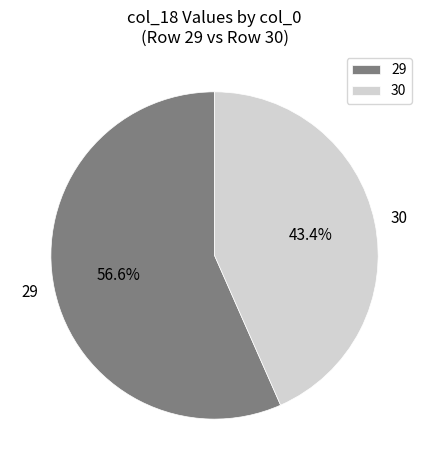

Is 29 the majority of the pie?

Yes